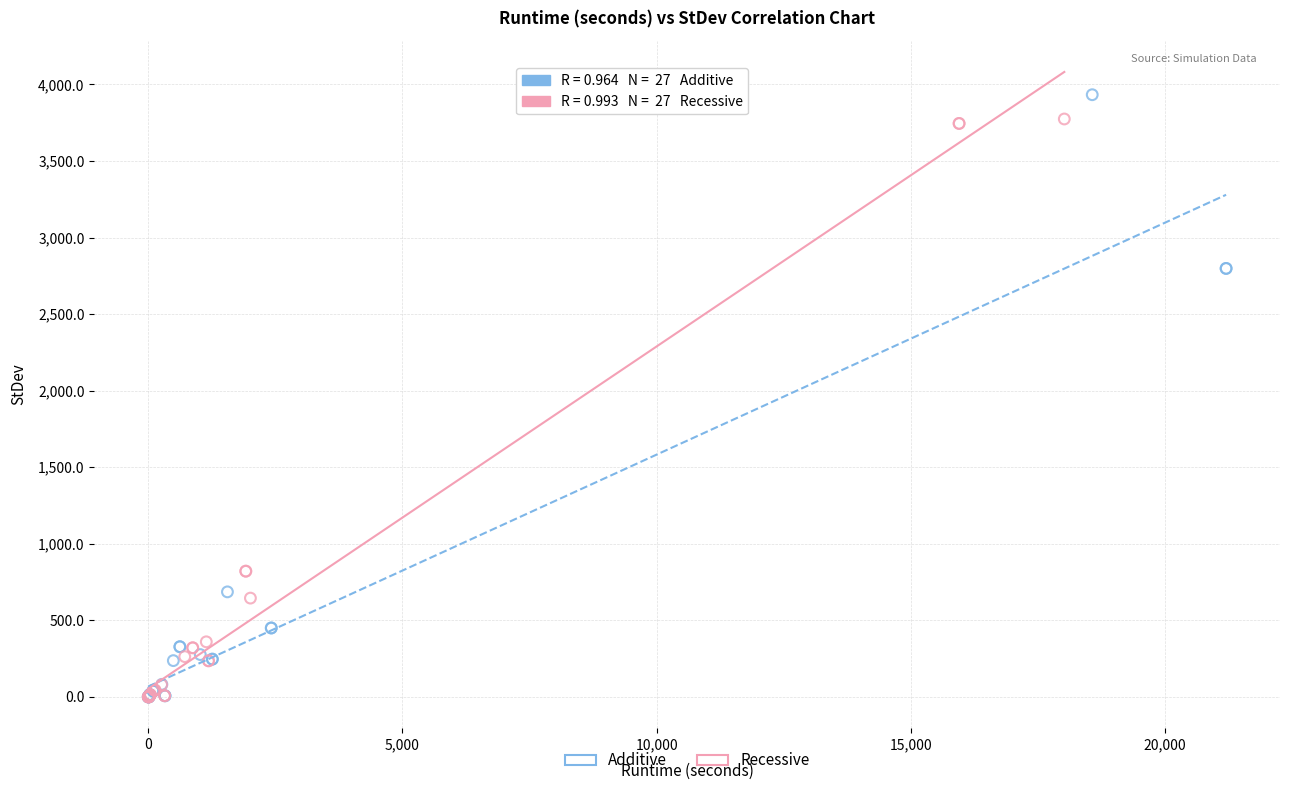

What are all the series names shown in the legend?

Additive, Recessive